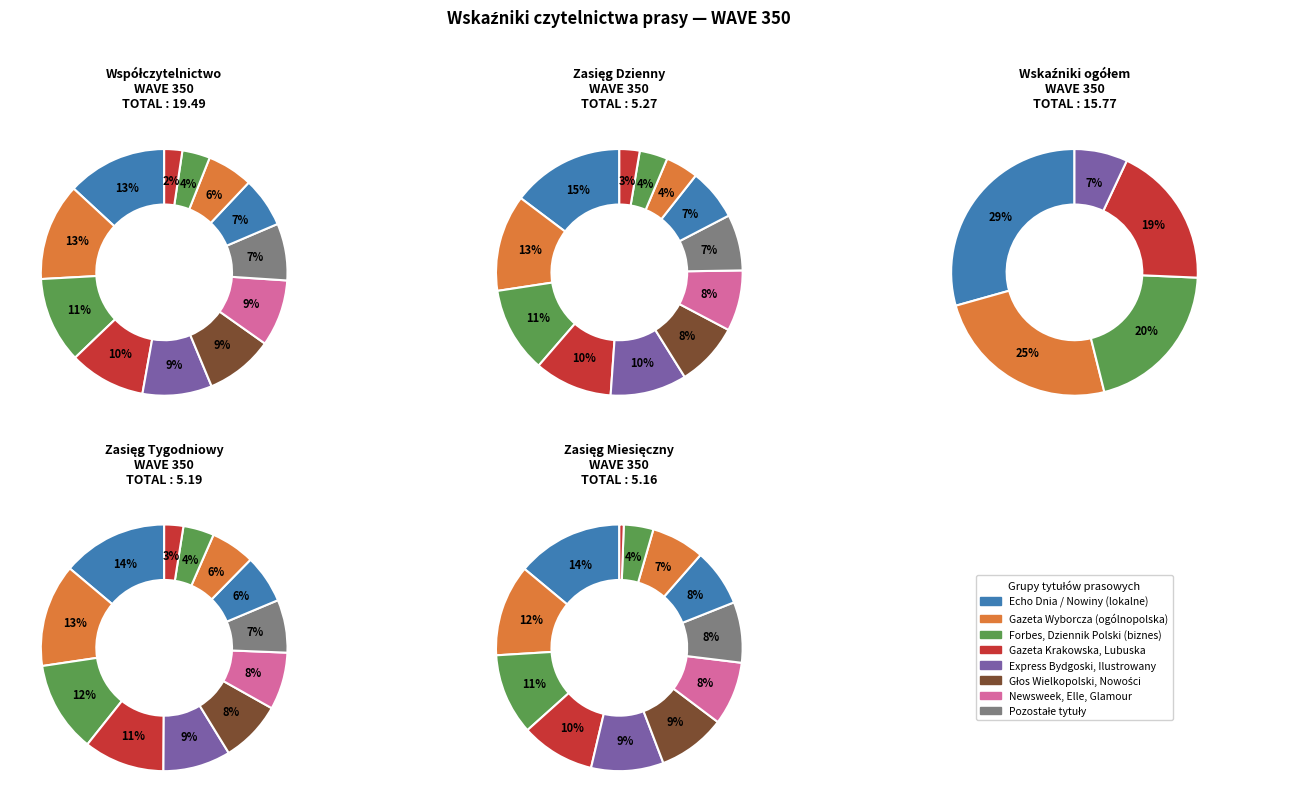

Which series changed the most between 5 and 11?

współczytelnictwo